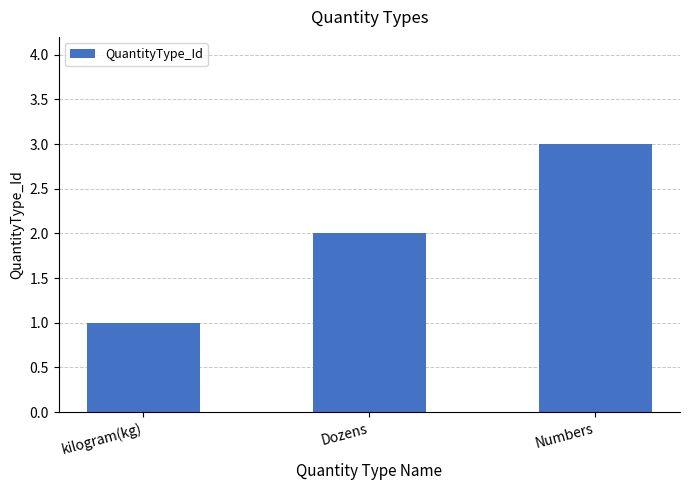

List the labels in order of value, smallest first.

kilogram(kg), Dozens, Numbers